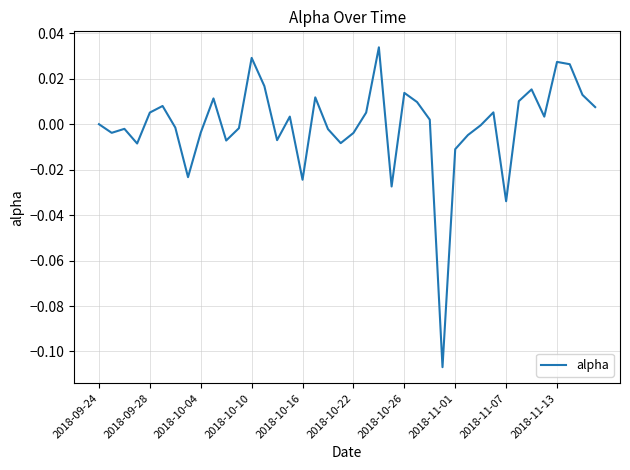

True or false: the data shows 0.0 at 2018-09-24.

True